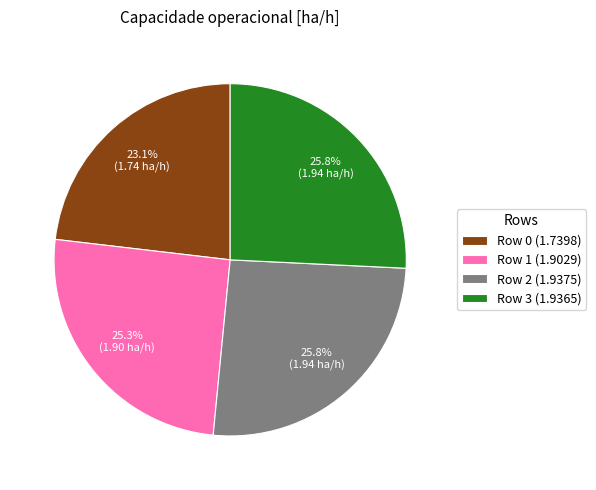

Combined, what portion of the pie is Row 3 (1.9365) and Row 0 (1.7398)?

48.9%